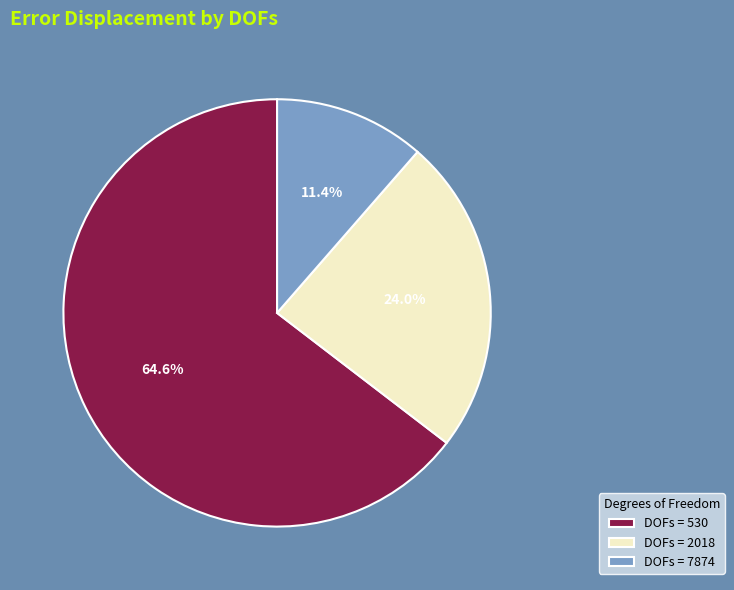

What is the total percentage of DOFs = 530 and DOFs = 7874?

76.0%